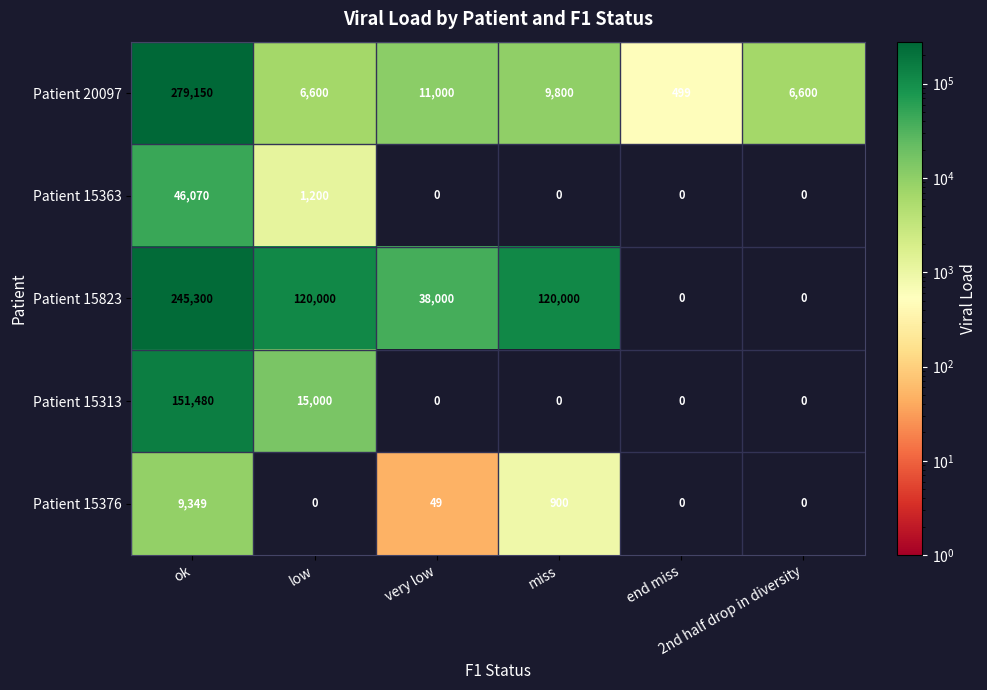

At how many categories does at least one series exceed 106806?

3